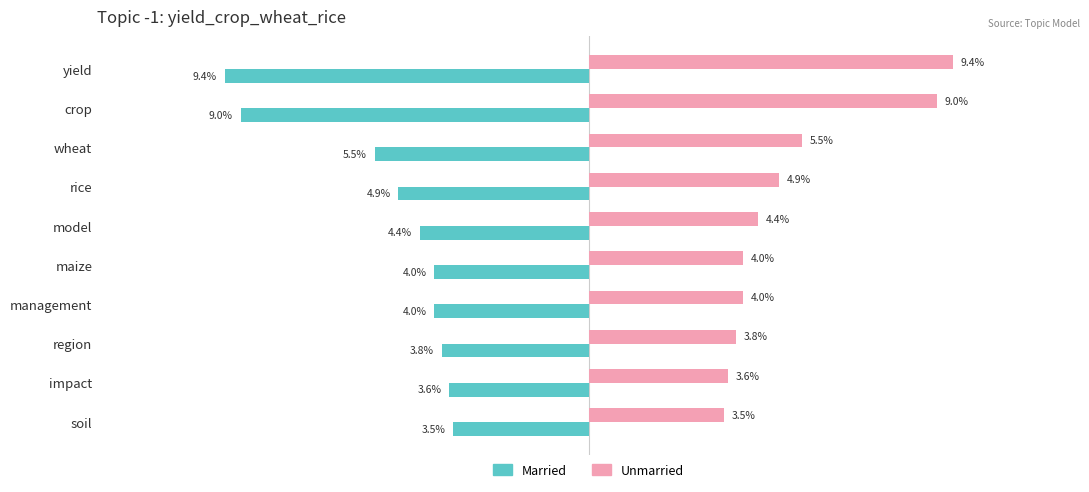

Which series has the largest range (max minus min)?

Married